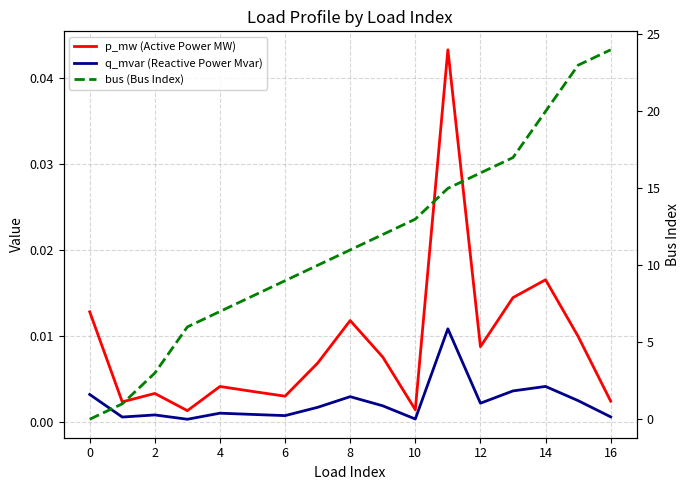

At which category is the sum across all series the highest?

16